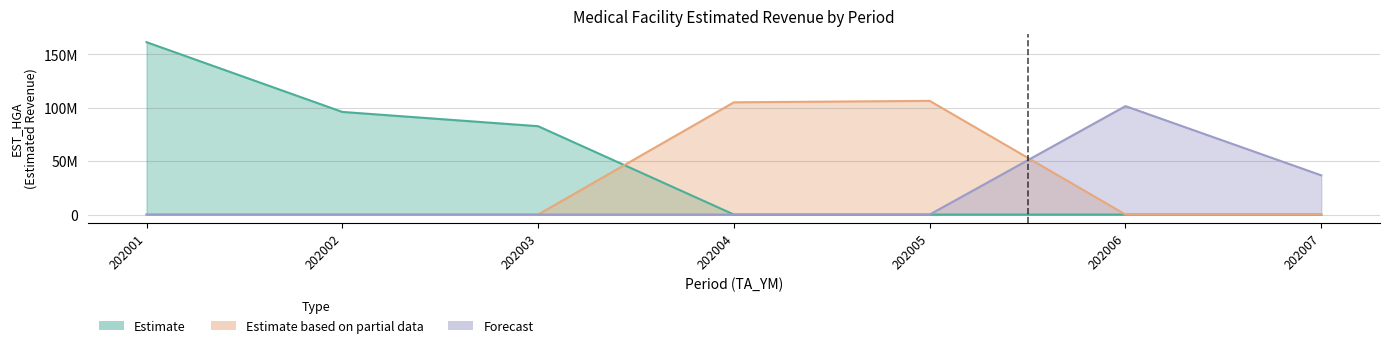

Which series has the widest spread of values?

Estimate